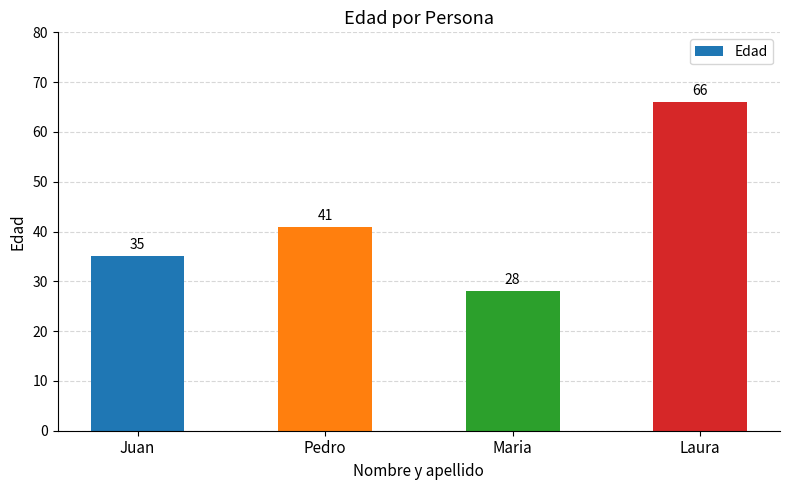

The value at Juan is 62. True or false?

False